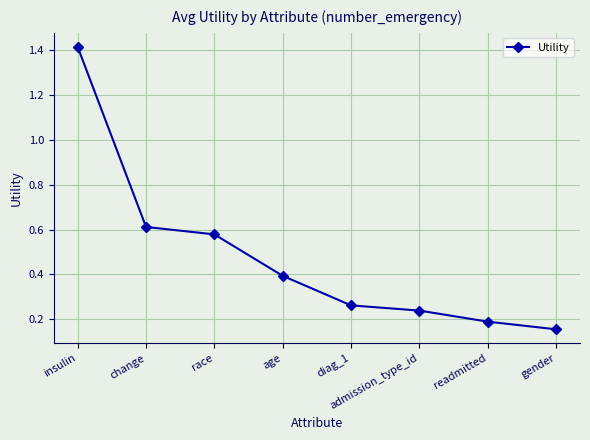

Is it true that the value at change is 0.6?

True